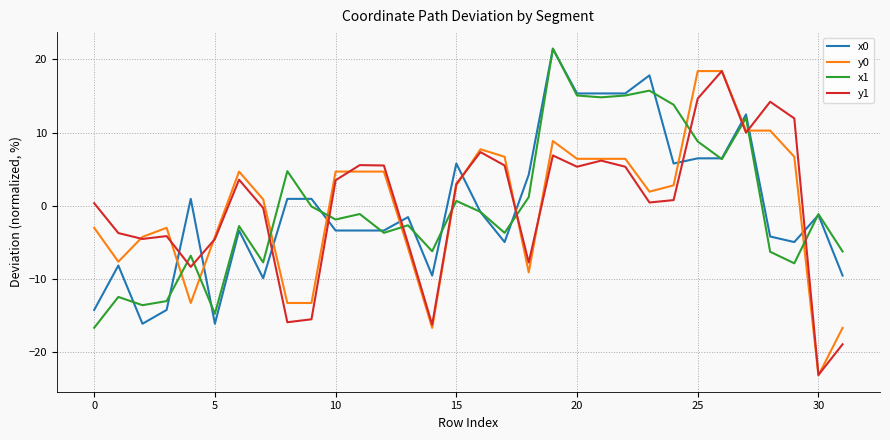

Which series ends up on top after the final intersection of x0 and y0?

x0